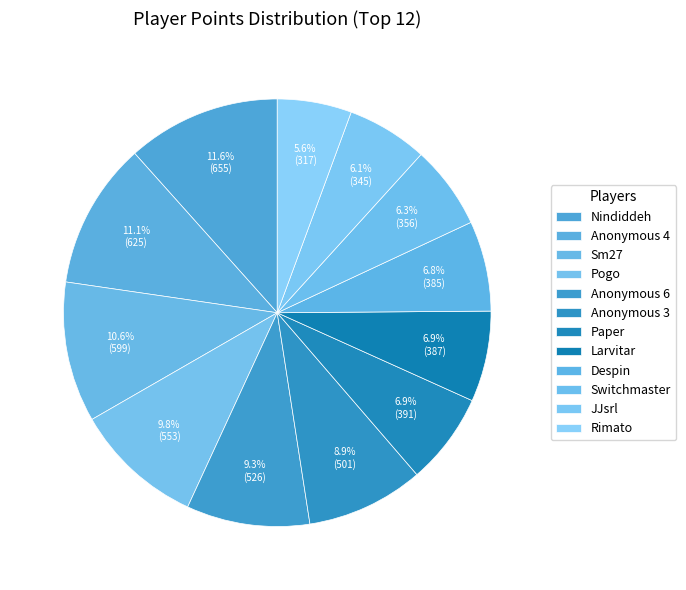

The Rimato slice represents 1% of the pie. True or false?

False